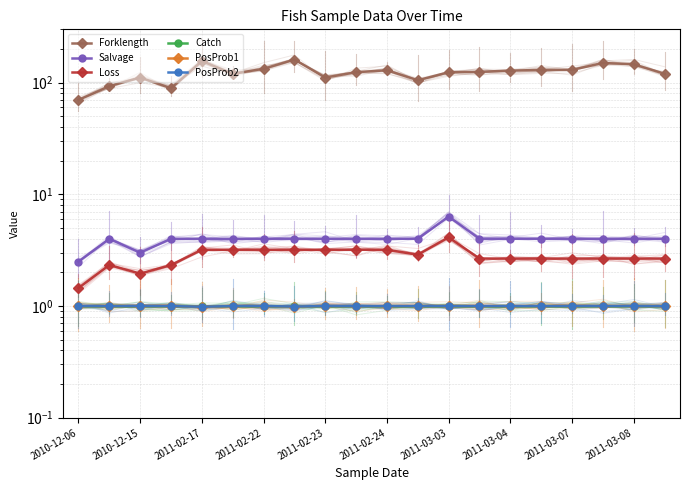

At which label is Catch closest to 1?

2010-12-06